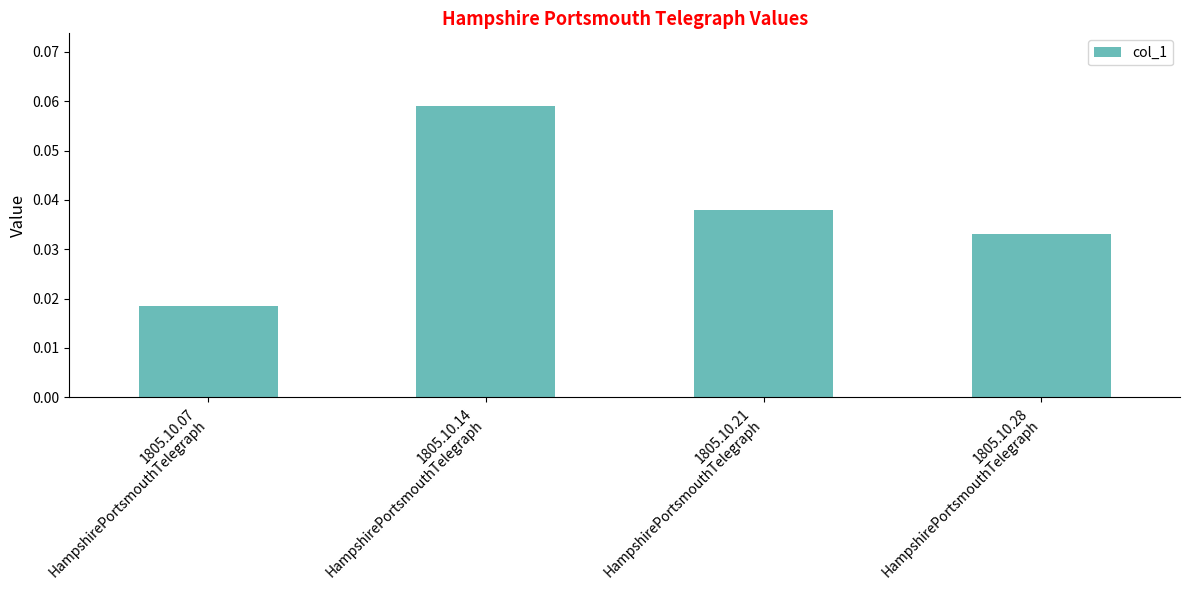

Count the values in the range 0 to 1.

4